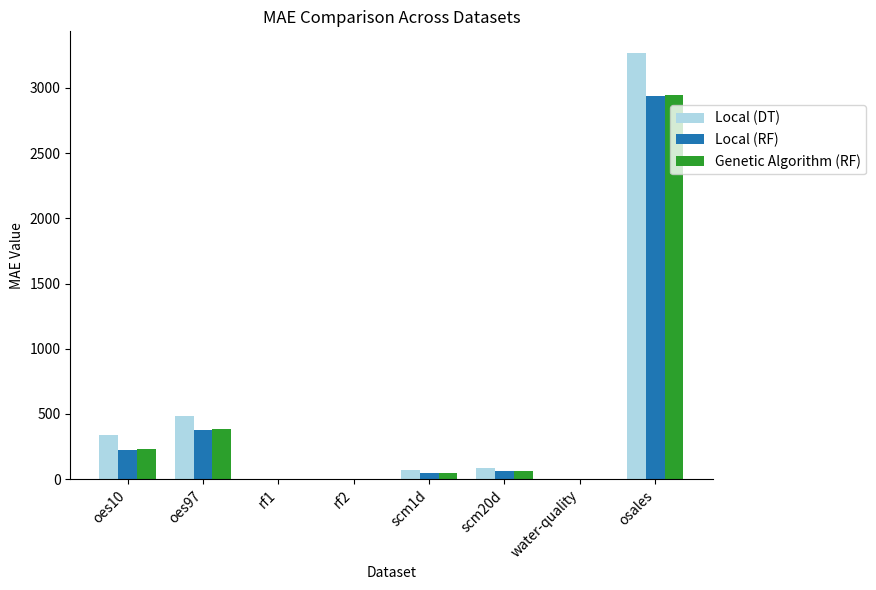

True or false: Genetic Algorithm (RF) has a value of 49.7 at scm1d.

True